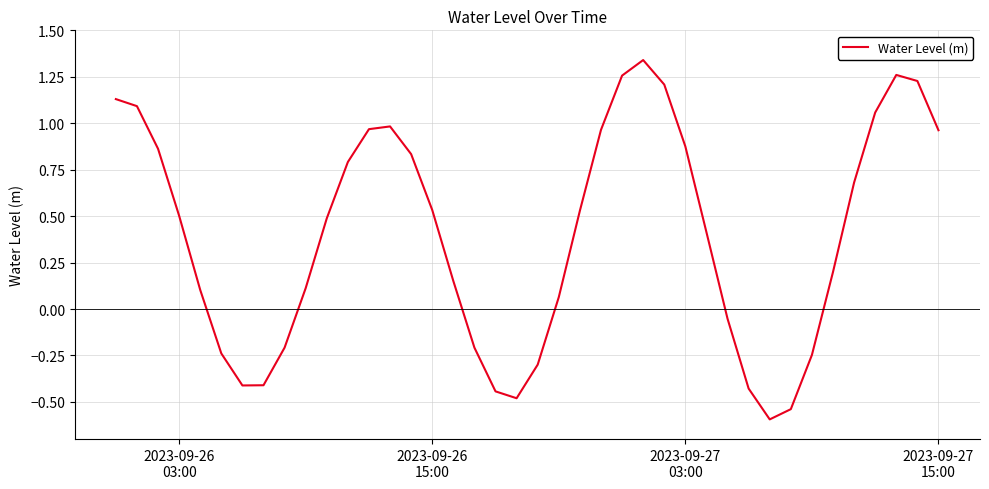

How many positive values are there?

27